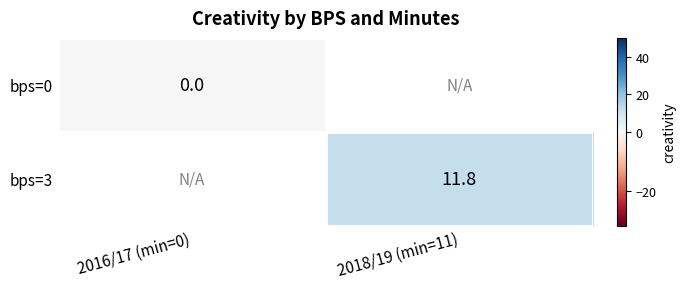

The value of bps=3 at 2018/19 (min=11) is 11.8. True or false?

True